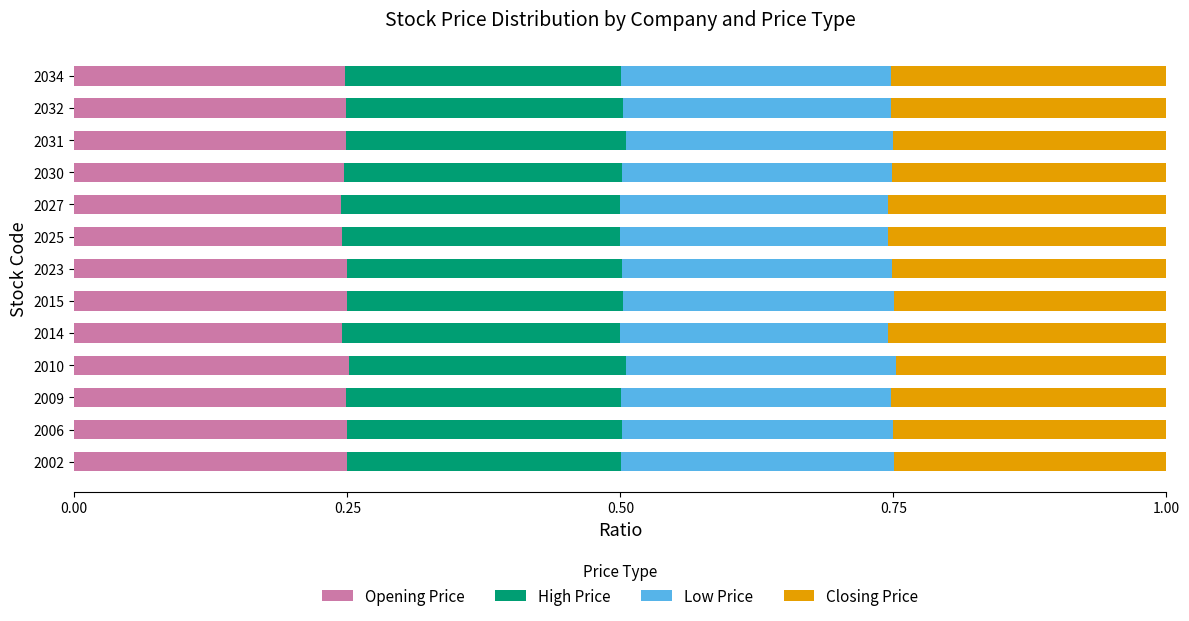

What is the sum of the Opening Price values at 2014 and 2025?

0.5